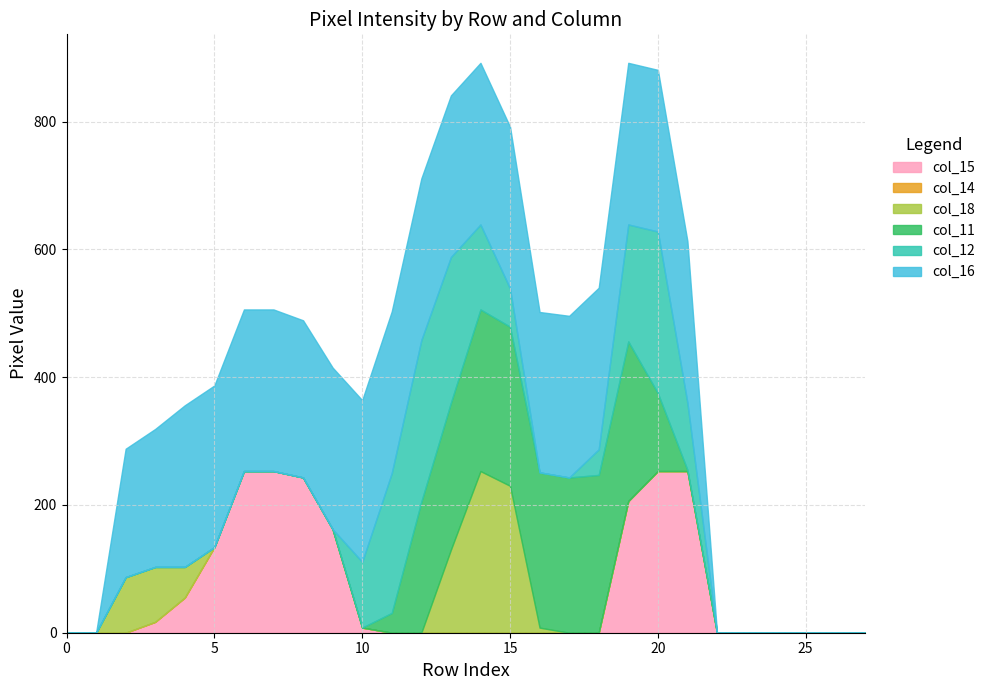

The value of col_15 at 7 is 165. True or false?

False